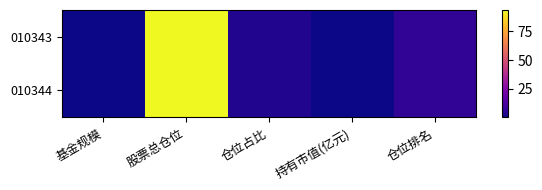

Which series has the largest total across all categories?

010343